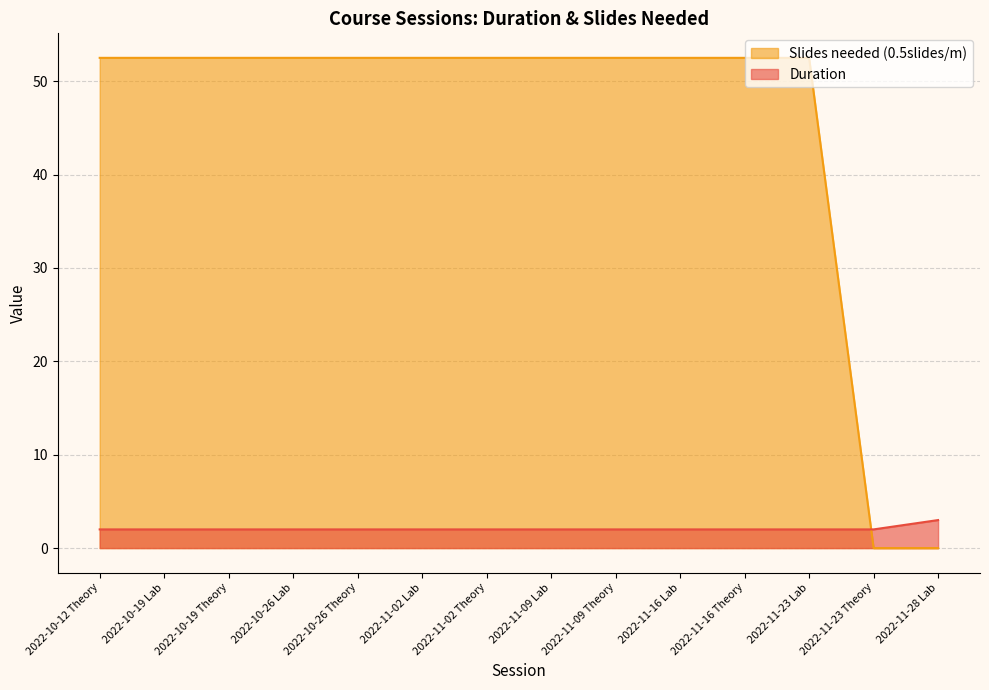

What are all the series names shown in the legend?

Slides needed (0.5slides/m), Duration